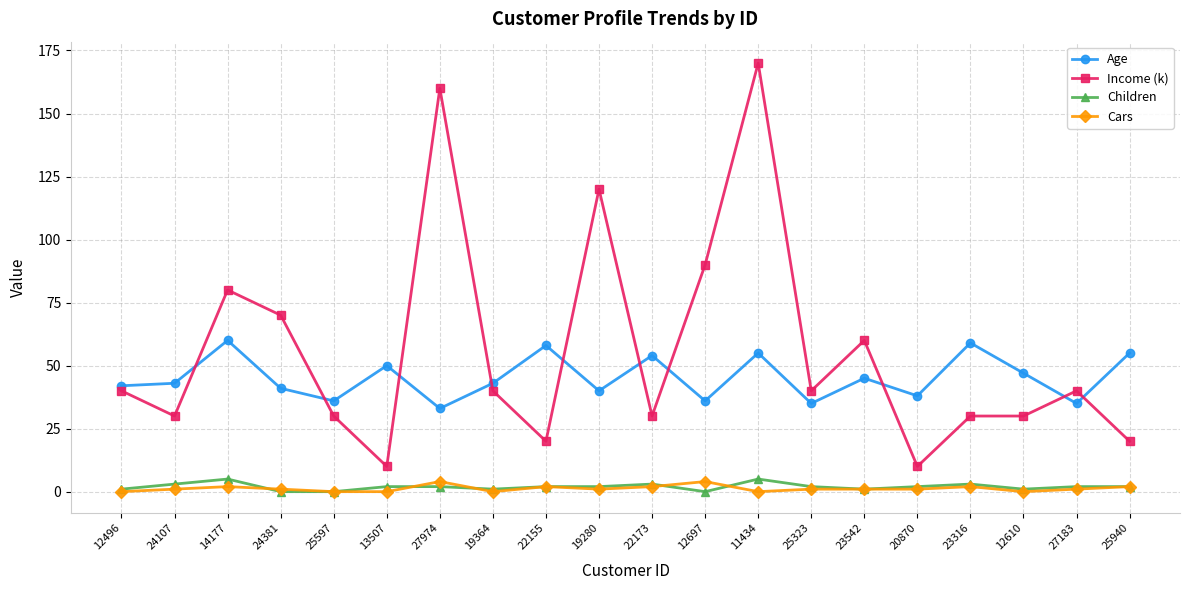

Is the value of Age at 25597 greater than the value of Income (k) at 13507?

Yes